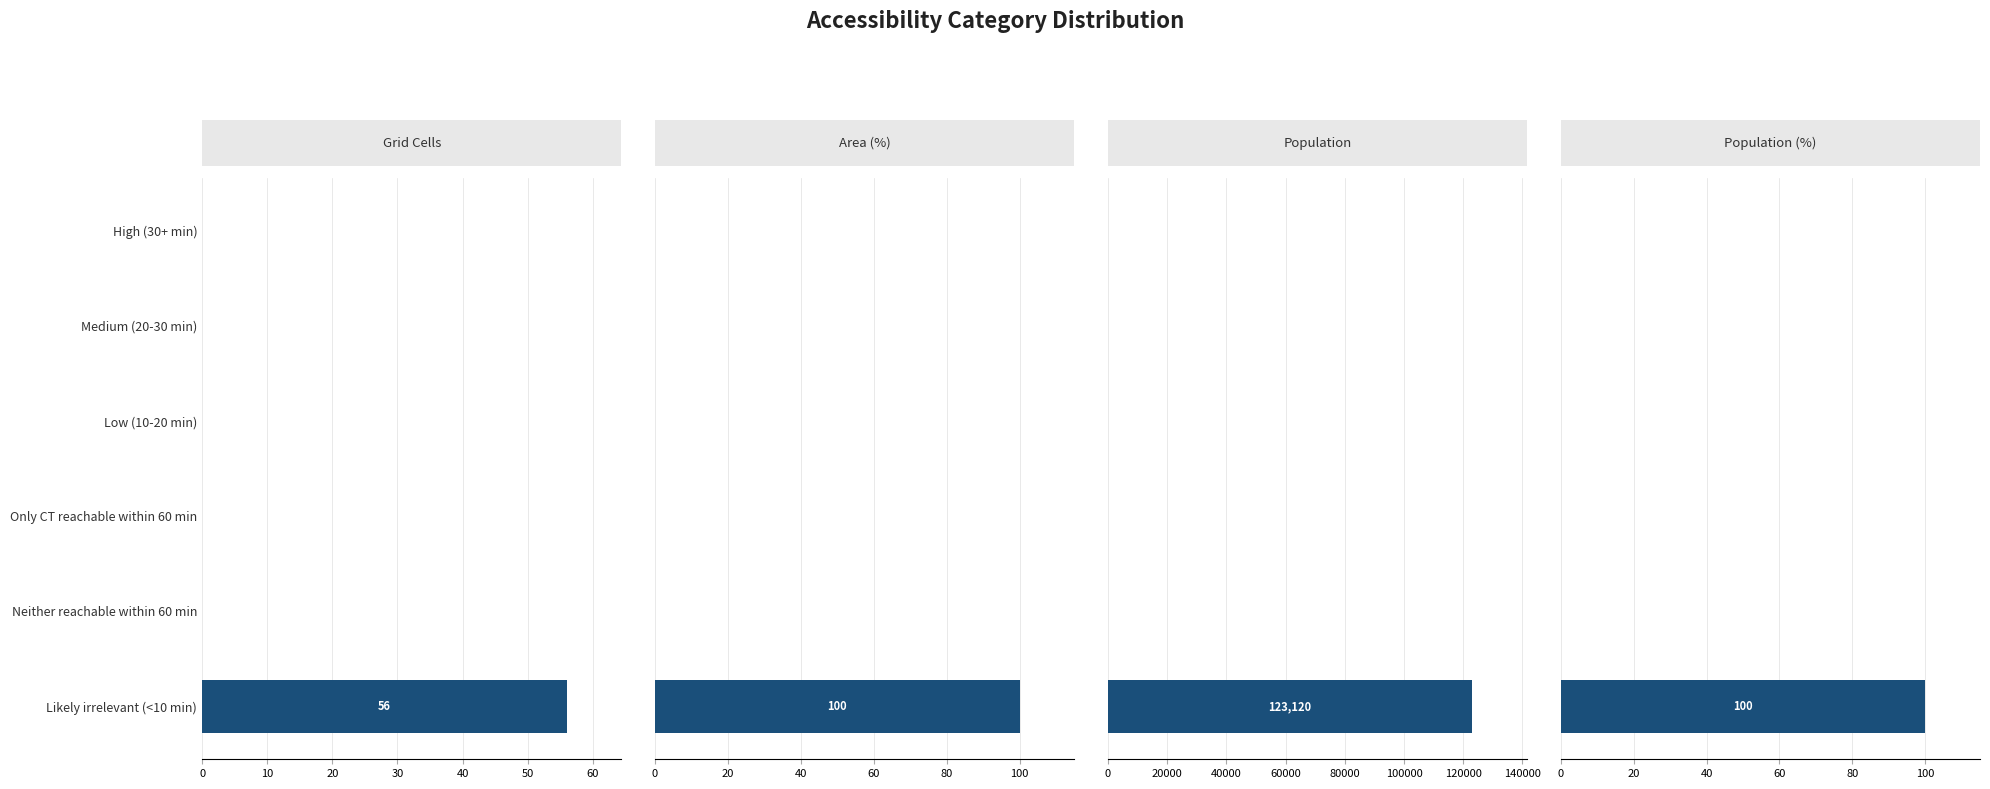

The Grid Cells series shows 0 at High (30+ min). True or false?

True